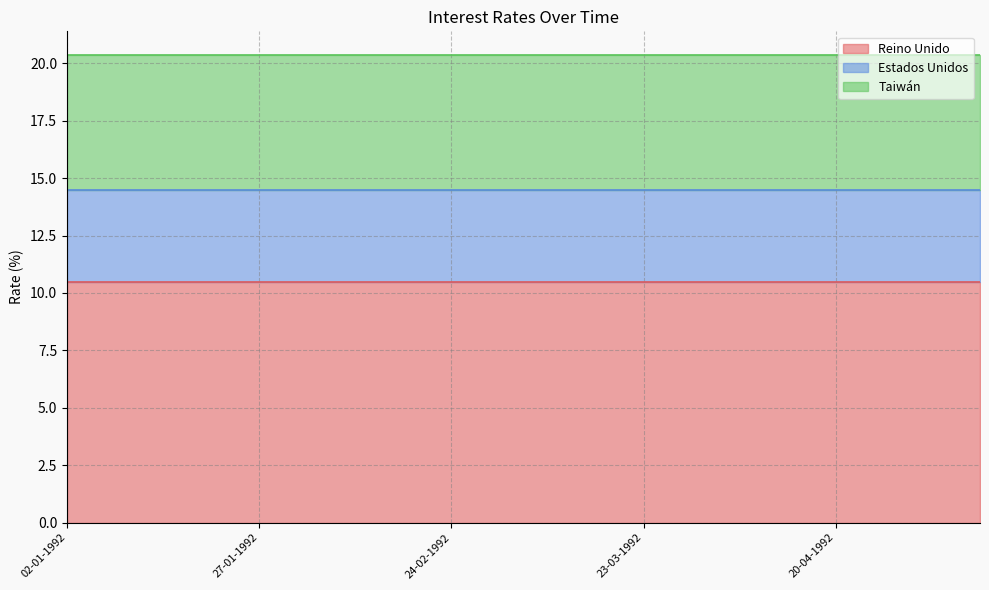

What position from the left is 10-02-1992?

7